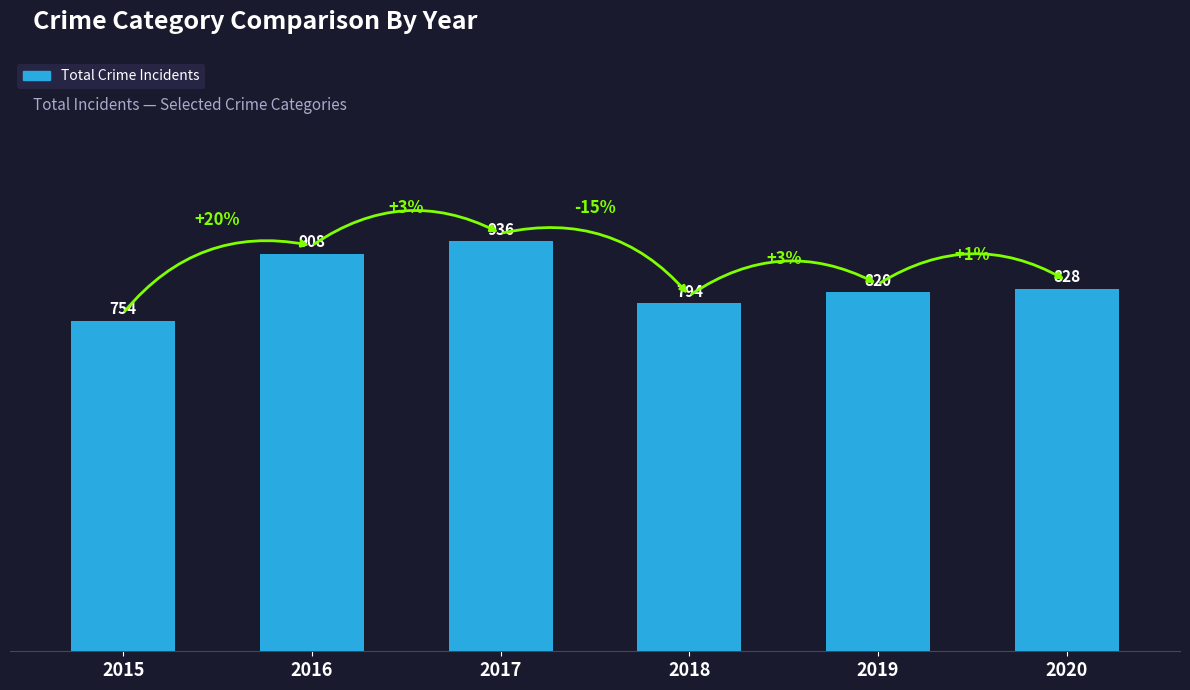

The value at 2018 is 281. True or false?

False